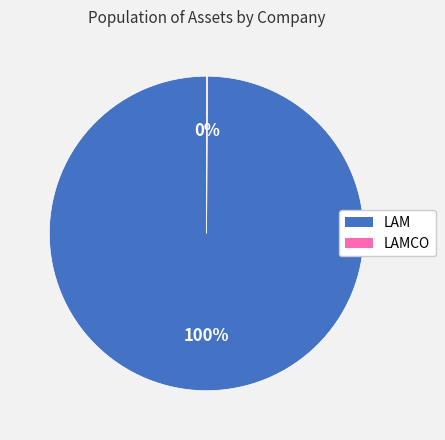

Is there a majority slice in this chart?

Yes